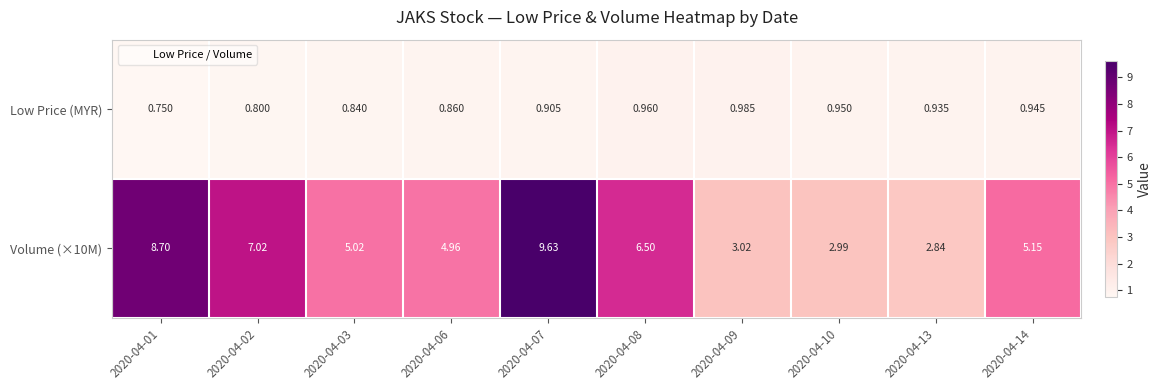

Is the value of Volume (×10M) at 2020-04-06 greater than the value of Low Price (MYR) at 2020-04-09?

Yes